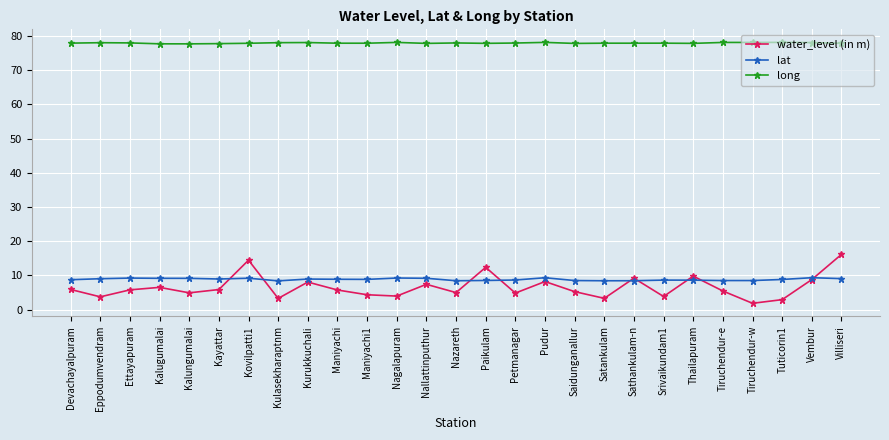

What is the difference between the highest and lowest values at Ettayapuram?

72.2